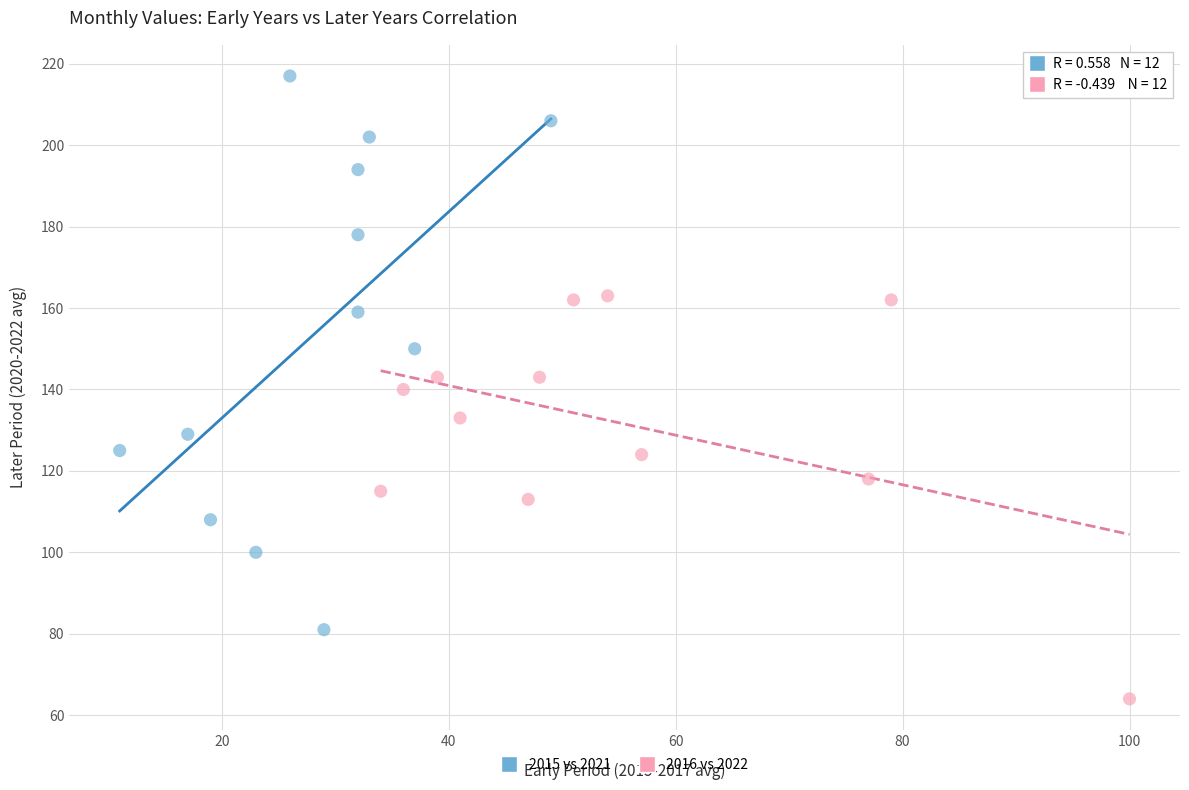

Which series reaches the maximum Y coordinate?

2015 vs 2021